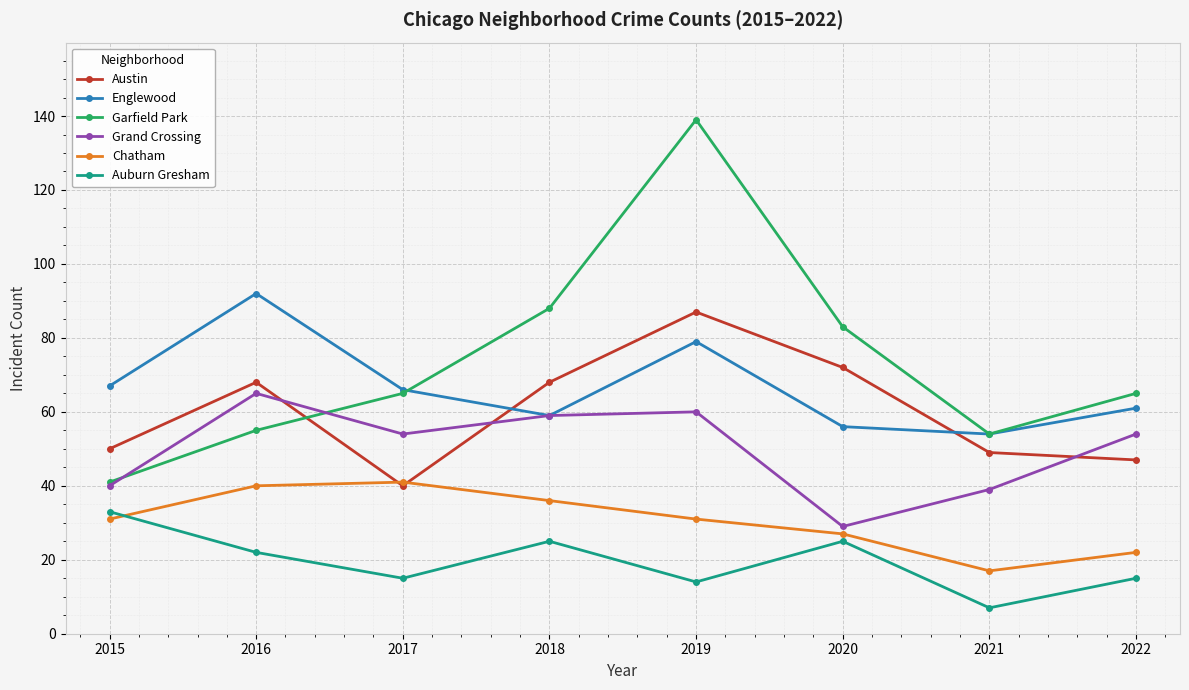

What is the average value of the Austin series?

60